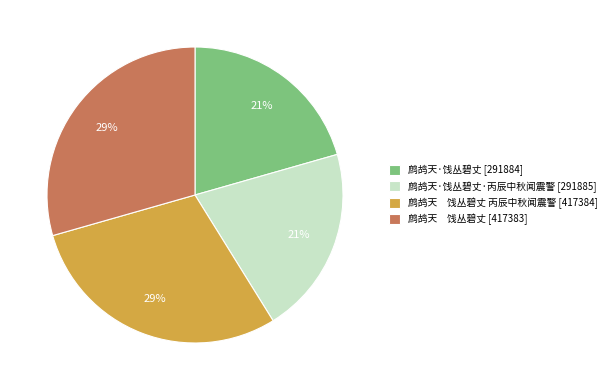

To the nearest percent, what is the combined percentage of 鹧鸪天 饯丛碧丈 [417383] and 鹧鸪天·饯丛碧丈·丙辰中秋闻震警 [291885]?

50%